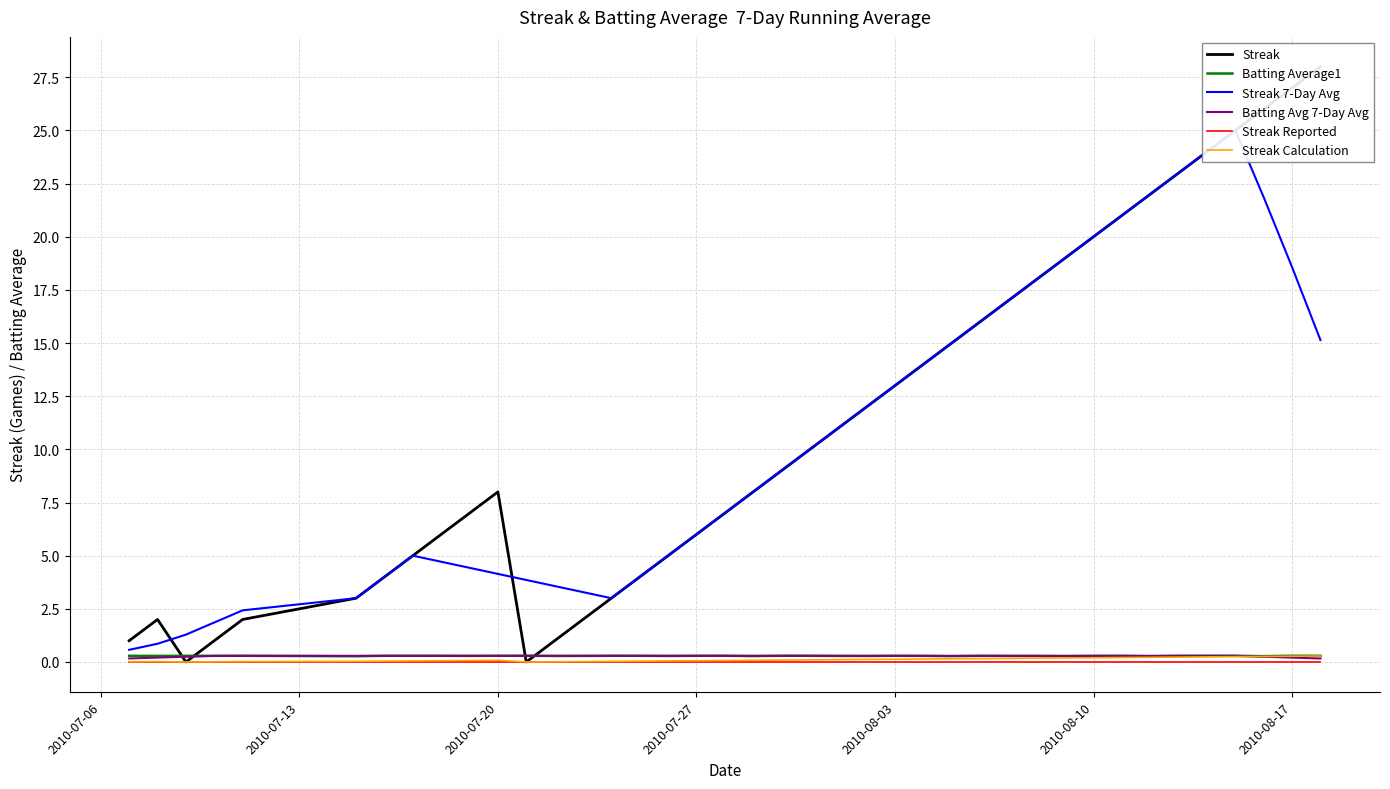

The Streak Reported series shows 0.0 at 2010-07-06. True or false?

True